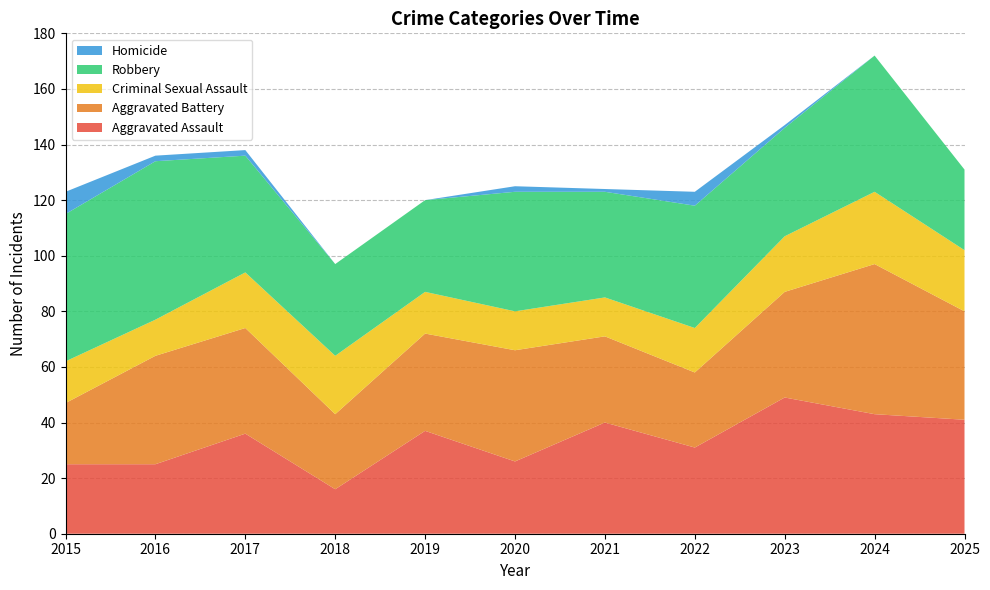

Reading left to right, extract all data points from this chart.

Aggravated Assault: 25	25	36	16	37	26	40	31	49	43	41
Aggravated Battery: 22	39	38	27	35	40	31	27	38	54	39
Criminal Sexual Assault: 15	13	20	21	15	14	14	16	20	26	22
Robbery: 53	57	42	33	33	43	38	44	39	49	29
Homicide: 8	2	2	0	0	2	1	5	1	0	0